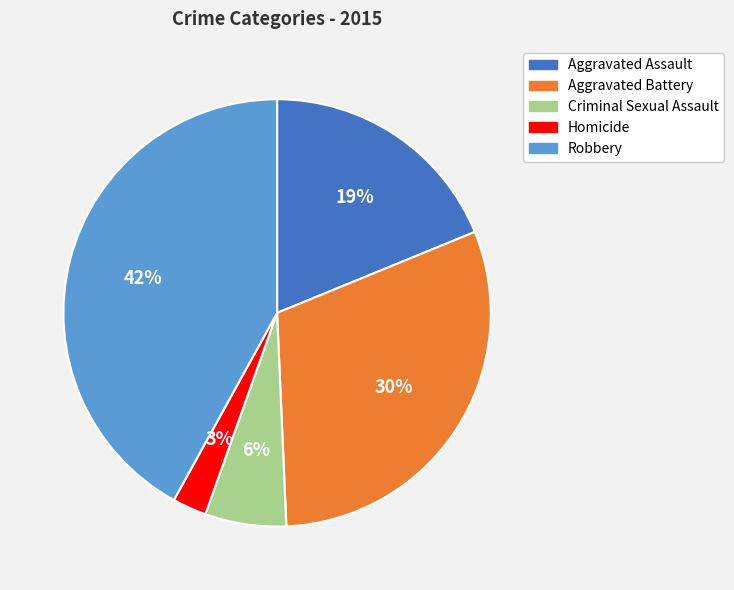

Does any single category account for the majority?

No